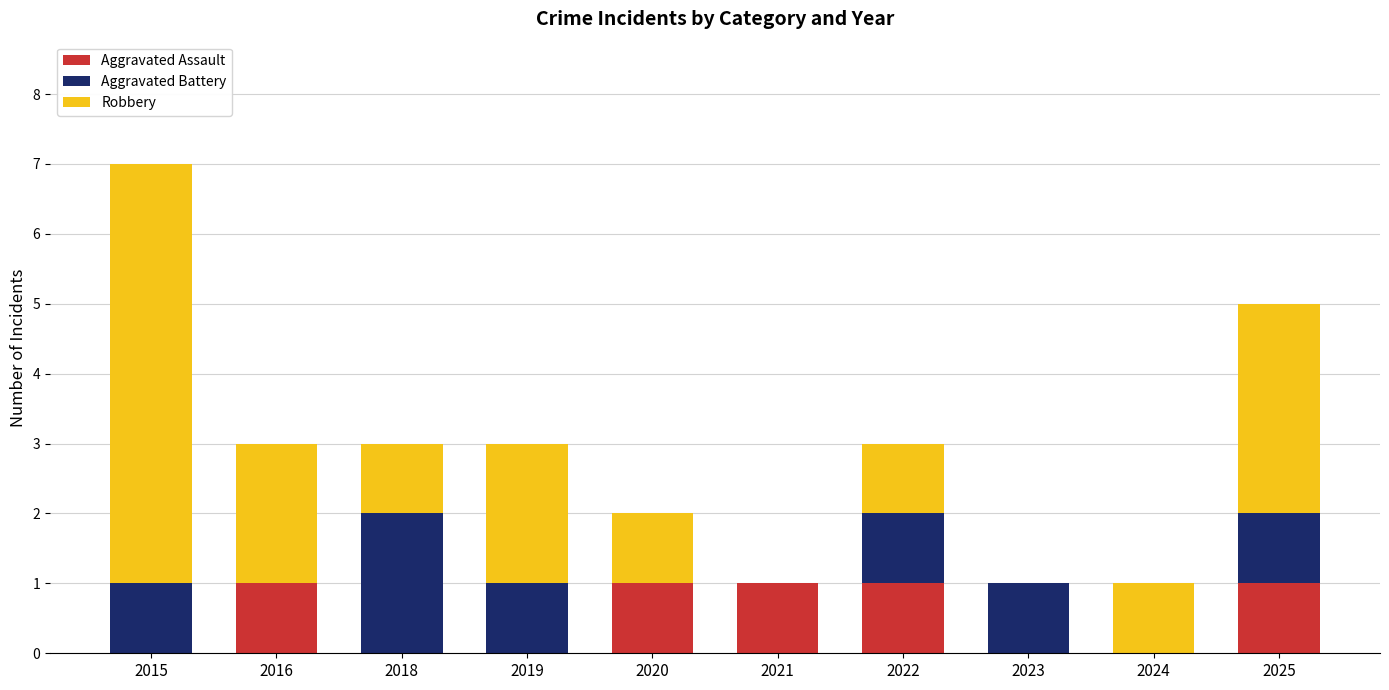

Reading left to right, transcribe the values for Aggravated Assault.

2015=0	2016=1	2018=0	2019=0	2020=1	2021=1	2022=1	2023=0	2024=0	2025=1